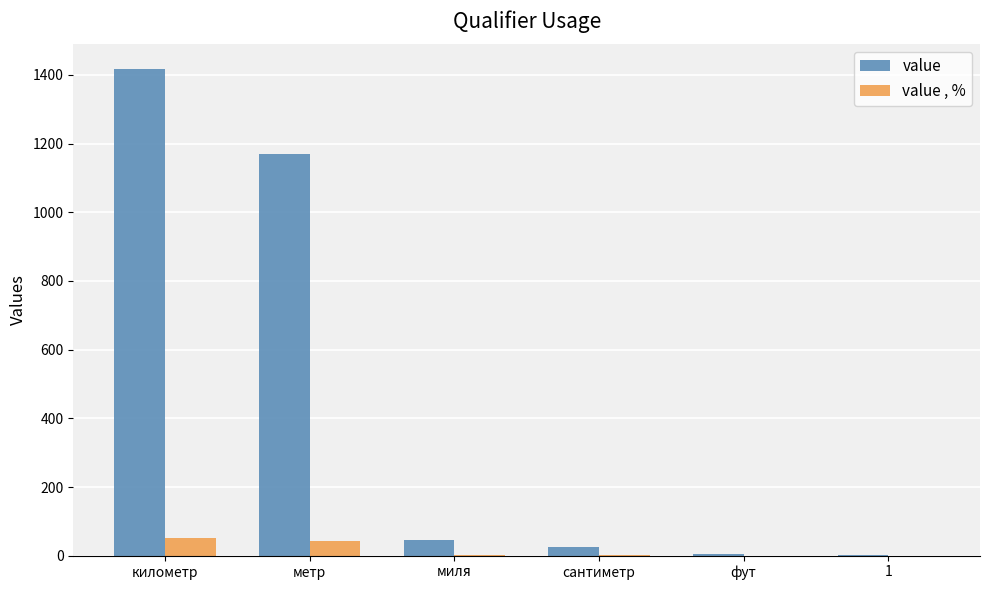

What is the sum of the value values at метр and фут?

1177.0